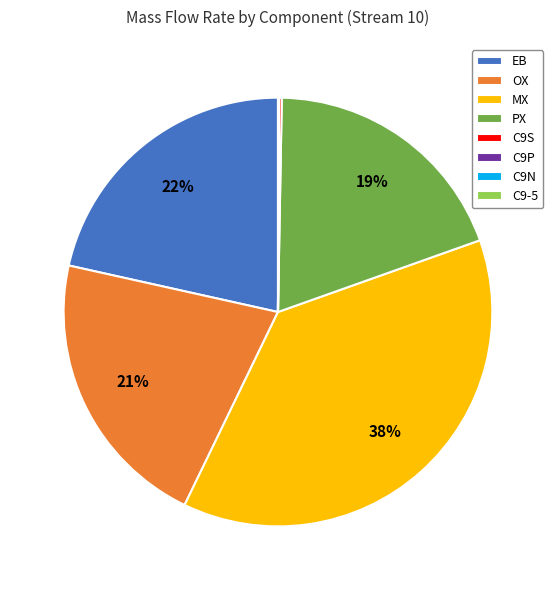

Is there a majority slice in this chart?

No